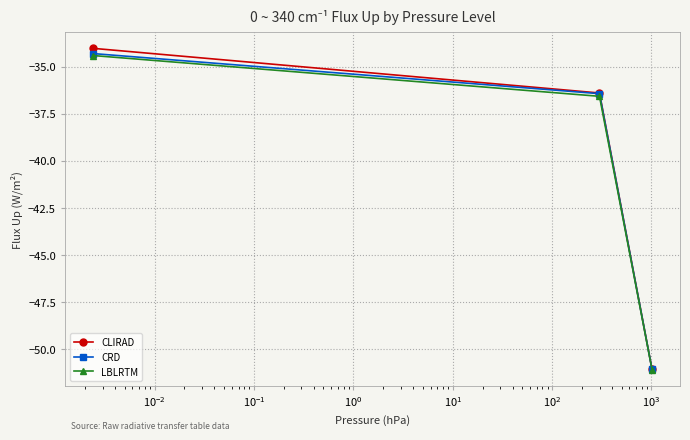

What is the value of the CRD point at the 1st from the left?

-34.3